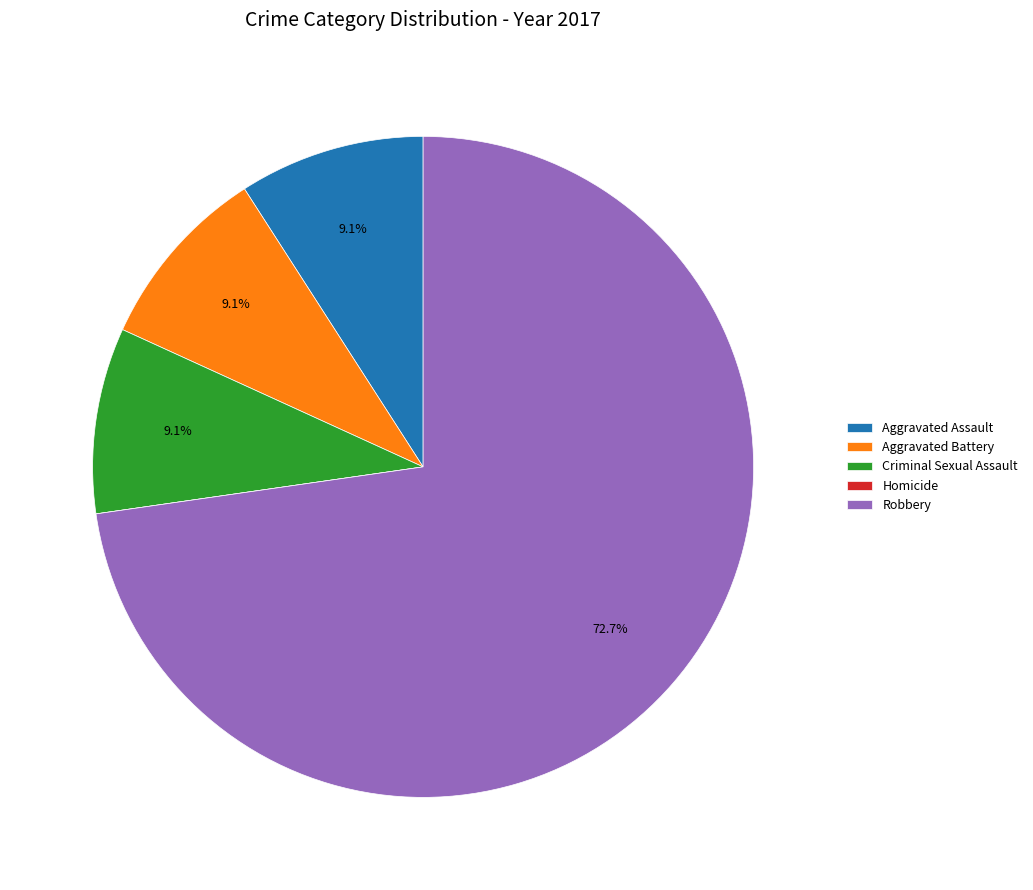

What is the total percentage of Robbery and Aggravated Assault?

81.8%